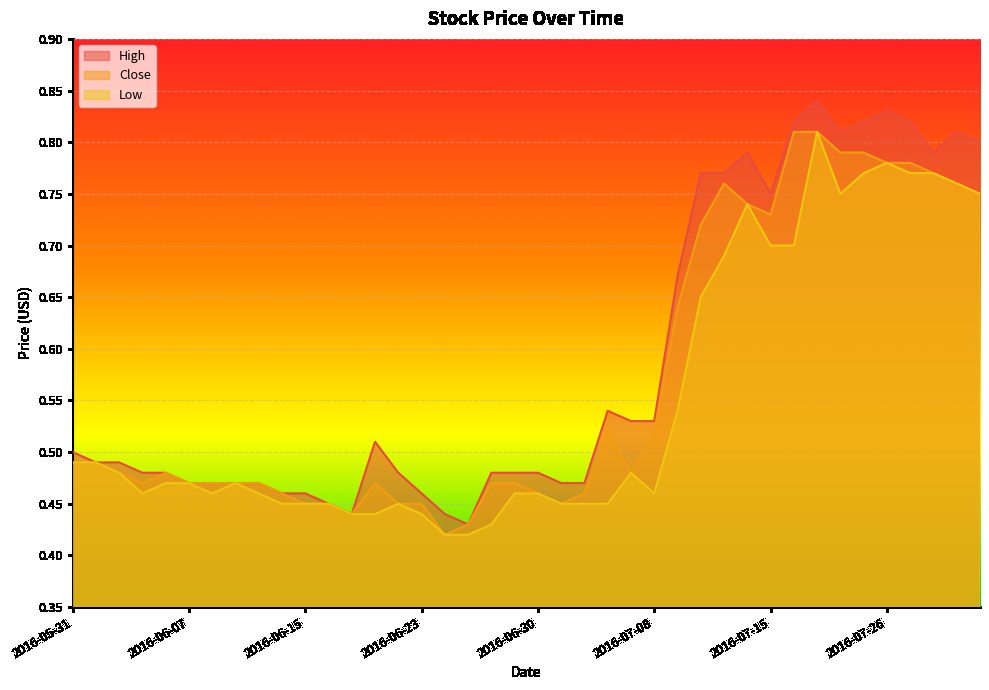

Count the number of data series in this chart.

3